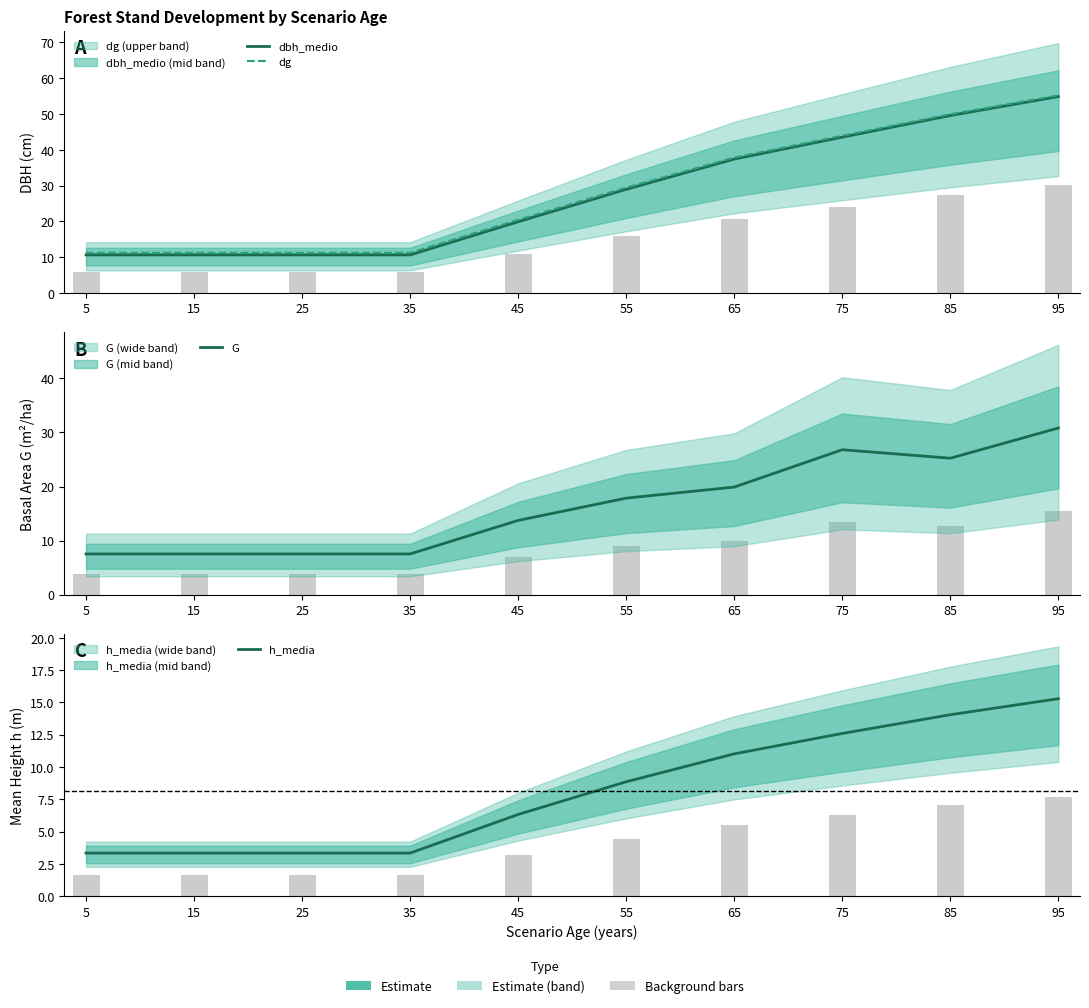

Is it true that h_media equals 5.6 at 55?

False